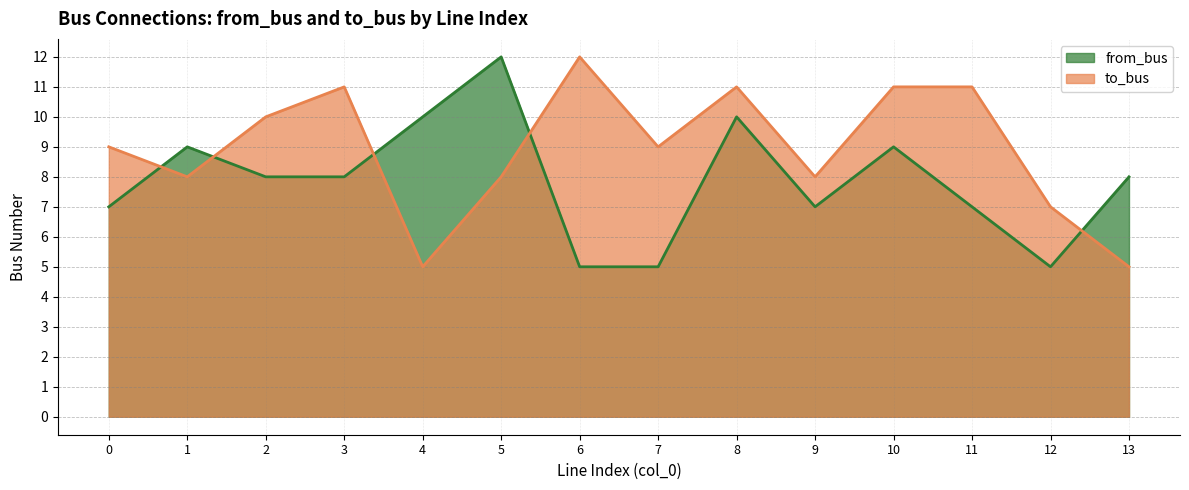

At which category is the sum across all series the highest?

8